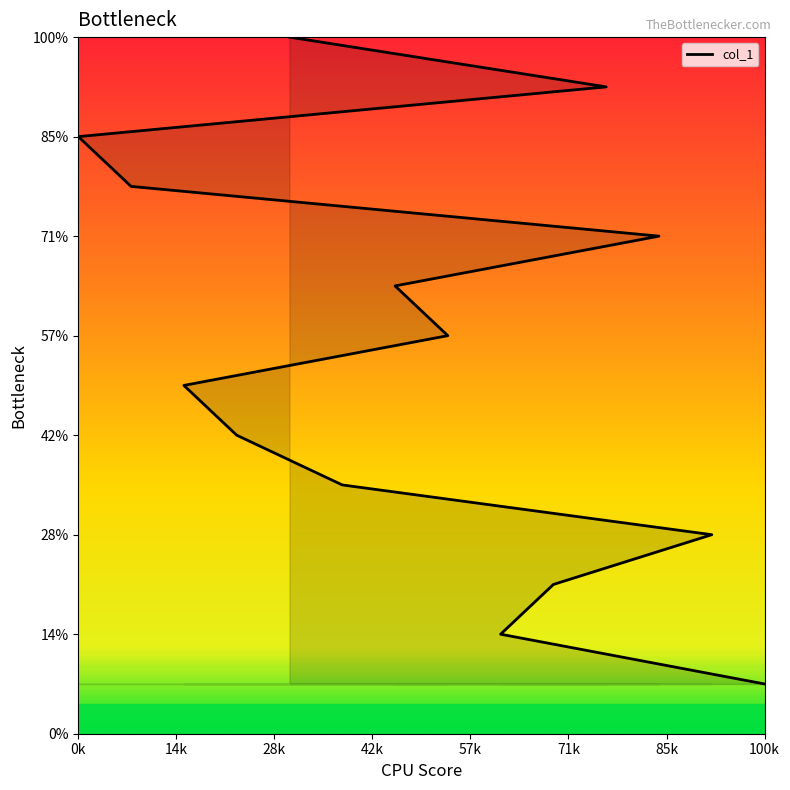

What is the change in value from 10 to 3?

+4